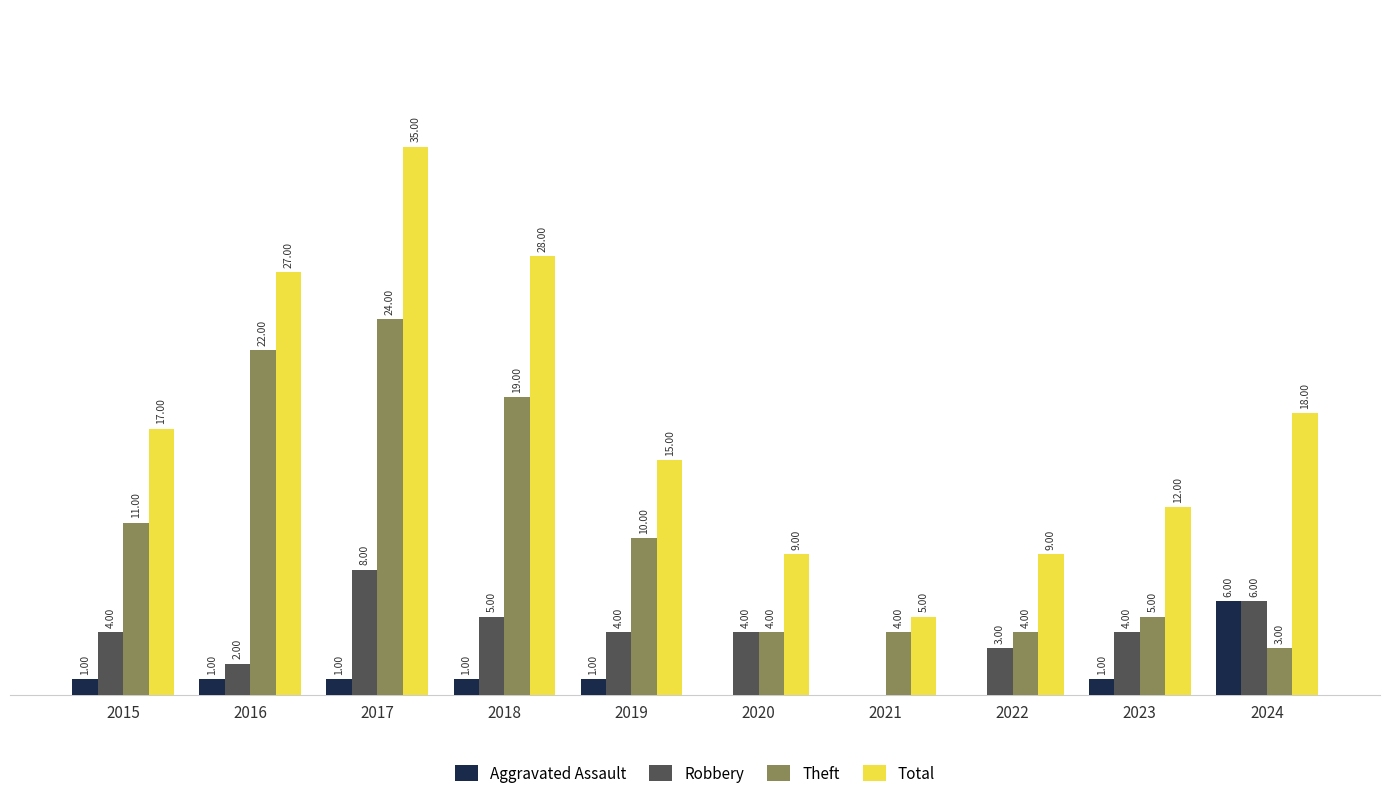

Which series changed the most between 2019 and 2024?

Theft